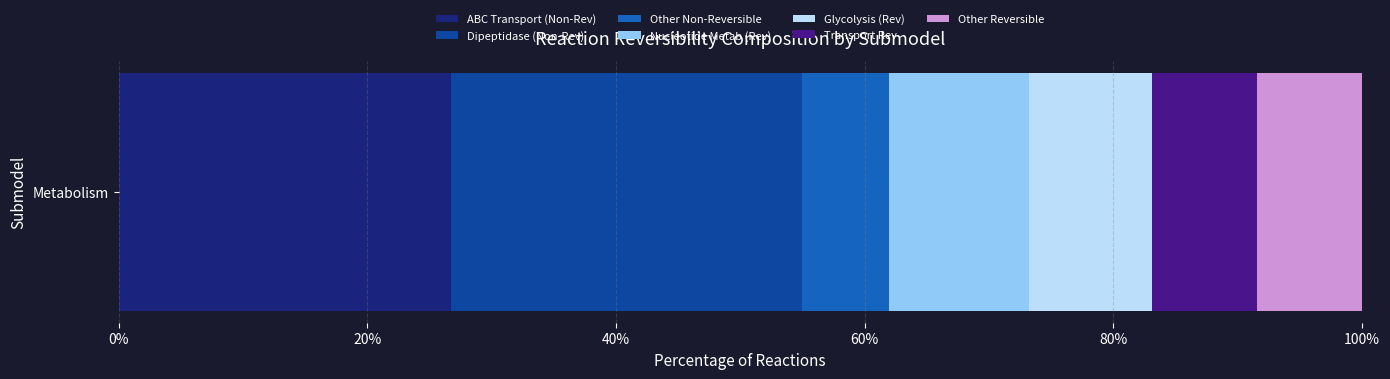

What are all the series names shown in the legend?

ABC Transport (Non-Rev), Dipeptidase (Non-Rev), Other Non-Reversible, Nucleotide Metab (Rev), Glycolysis (Rev), Transport Rev, Other Reversible